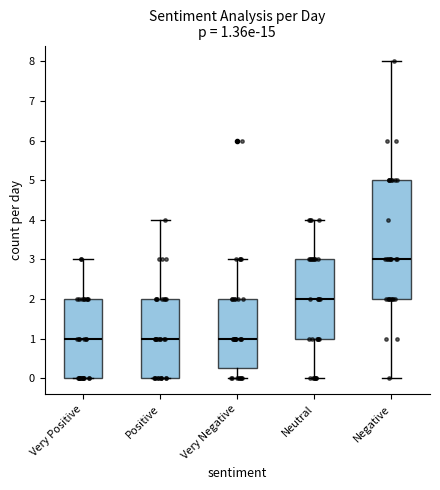

Which box is the tallest, from its lower edge to its upper edge?

Negative